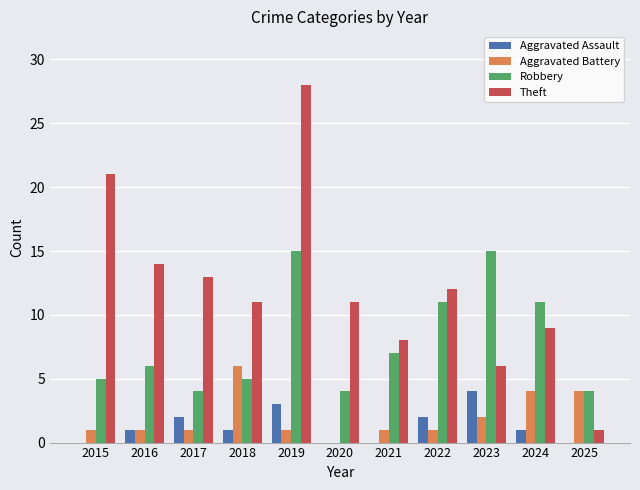

Reading right to left, list all the values displayed in this chart.

Aggravated Assault: 2025=0	2024=1	2023=4	2022=2	2021=0	2020=0	2019=3	2018=1	2017=2	2016=1	2015=0
Aggravated Battery: 2025=4	2024=4	2023=2	2022=1	2021=1	2020=0	2019=1	2018=6	2017=1	2016=1	2015=1
Robbery: 2025=4	2024=11	2023=15	2022=11	2021=7	2020=4	2019=15	2018=5	2017=4	2016=6	2015=5
Theft: 2025=1	2024=9	2023=6	2022=12	2021=8	2020=11	2019=28	2018=11	2017=13	2016=14	2015=21